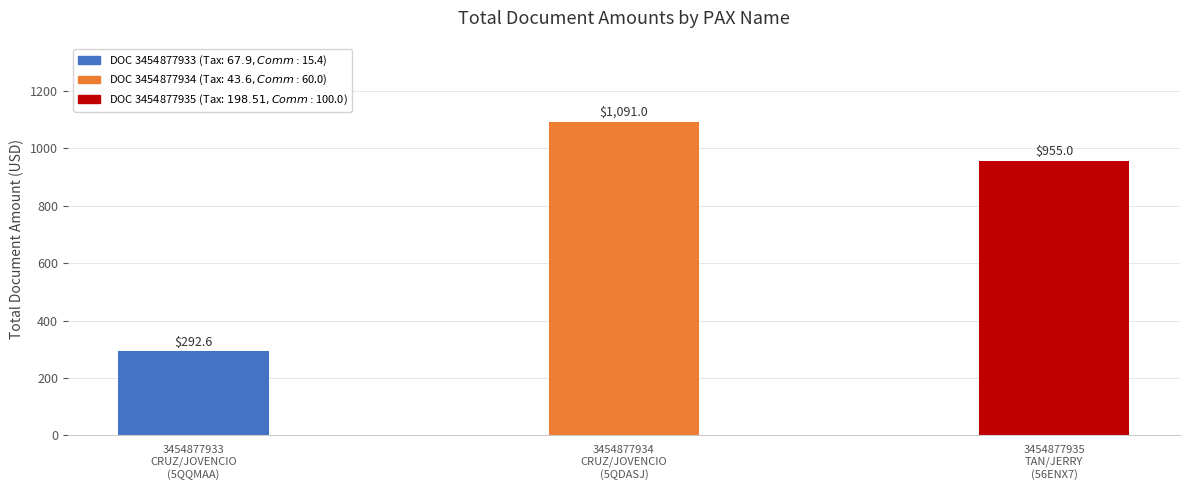

What value does the data have at 3454877934
CRUZ/JOVENCIO
(5QDASJ)?

1091.0